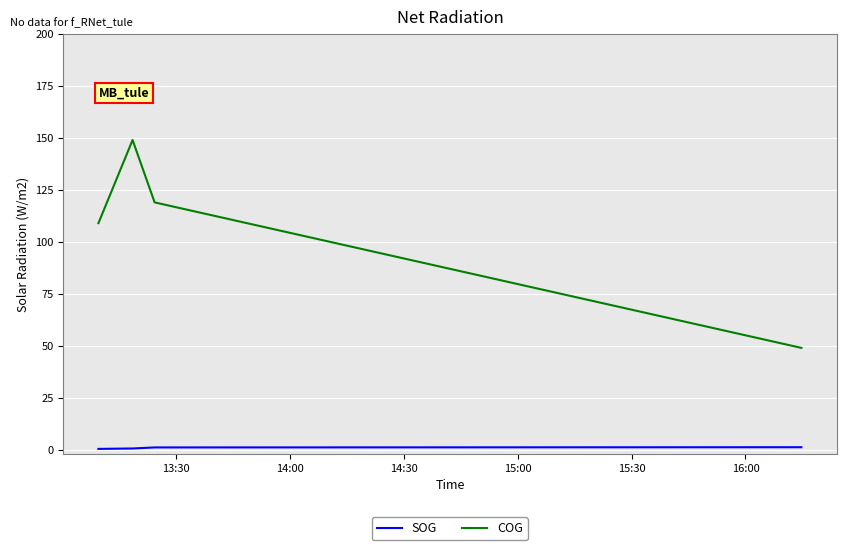

True or false: COG and SOG cross at least once.

False